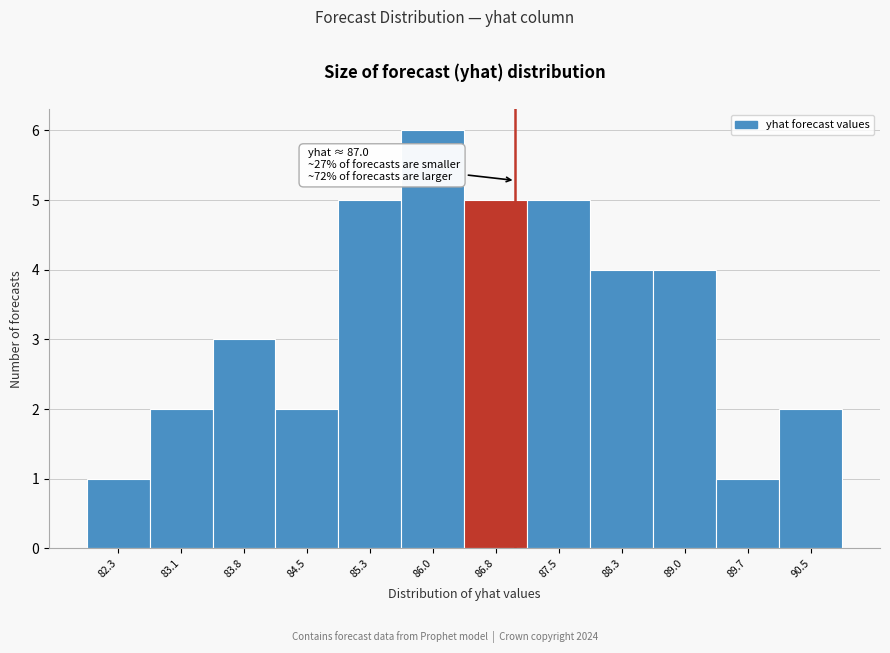

Over which range of the x-axis is the bar tallest?

85.7 to 86.4